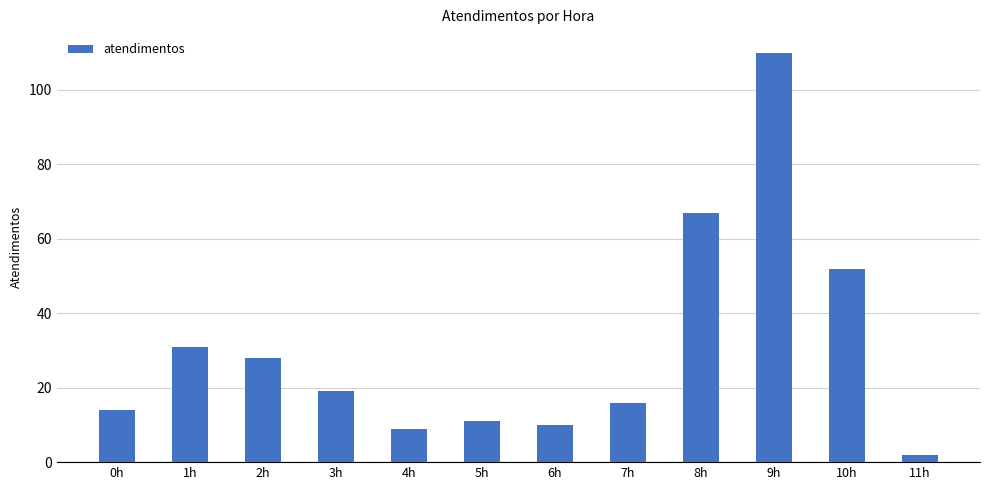

What is the sum of the values at 1h and 5h?

42